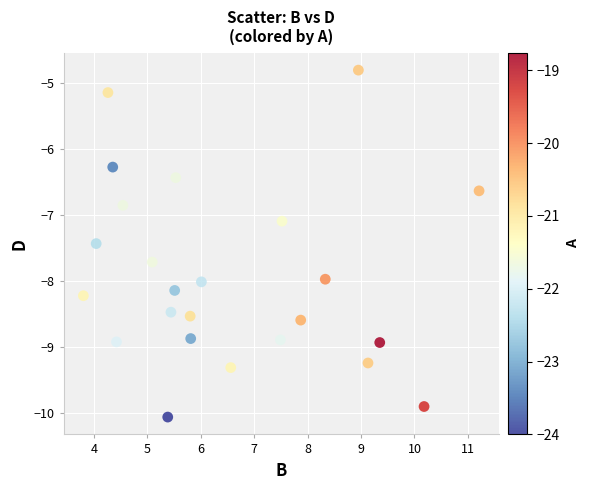

What is the range of Y values (max minus min)?

5.3